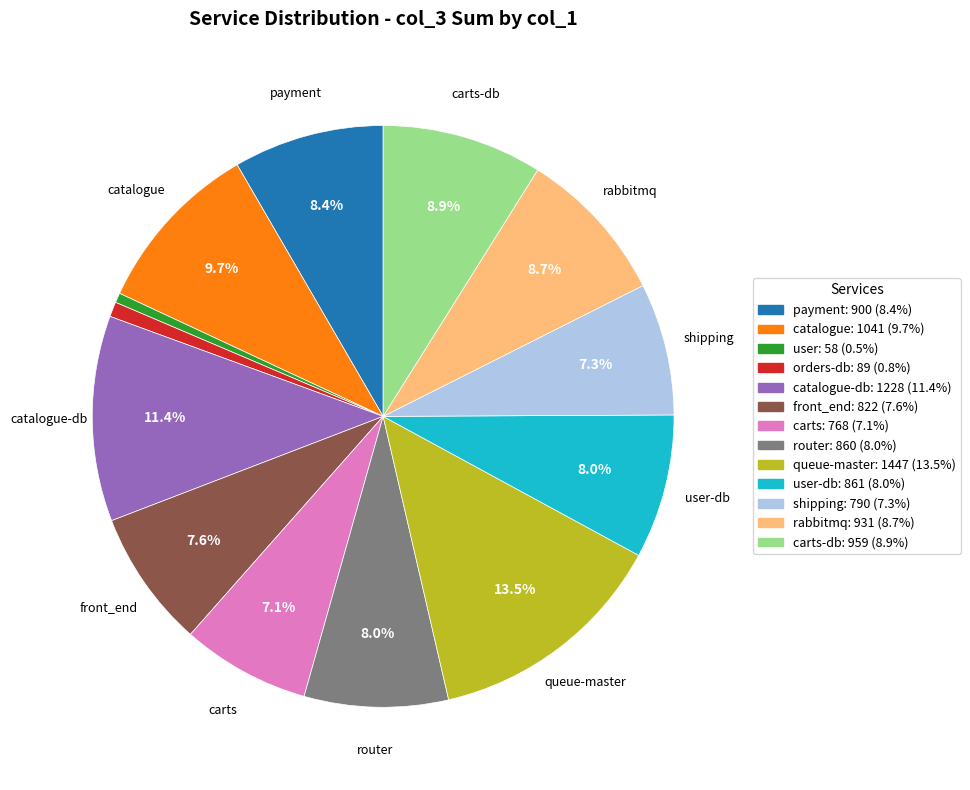

Does any single category account for the majority?

No